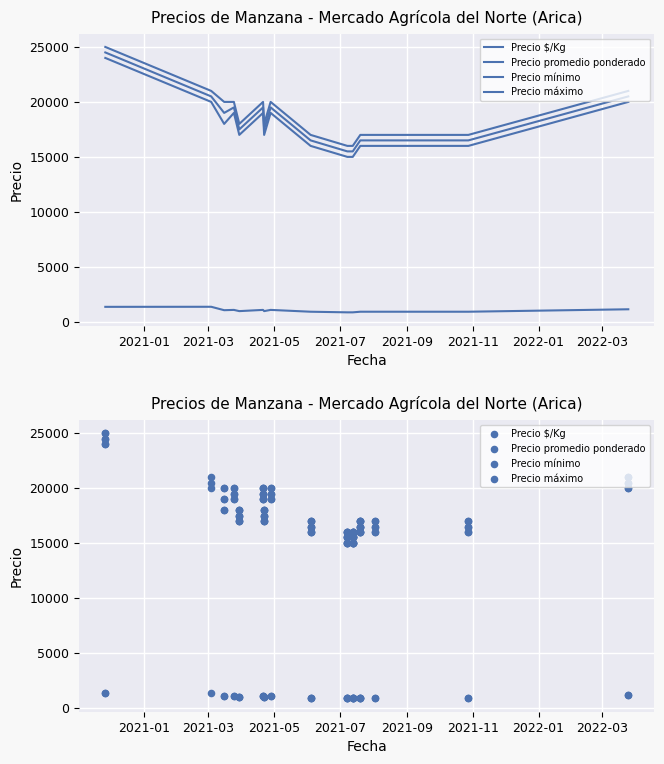

Which series contains the highest Y value?

Precio máximo